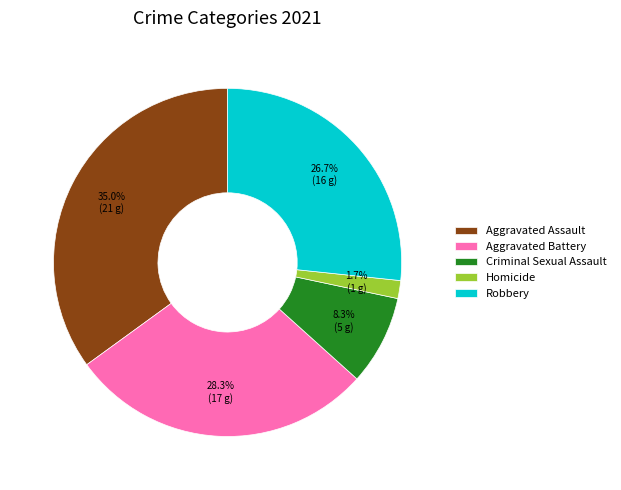

What is the largest slice in the pie chart?

Aggravated Assault